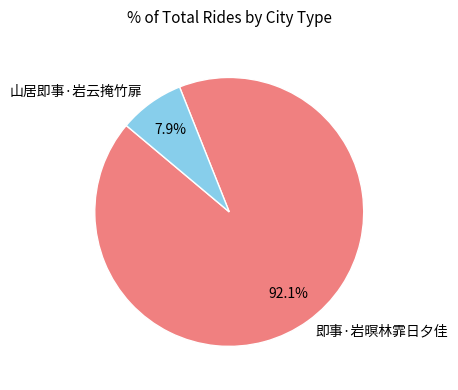

How many slices are in this pie chart?

2